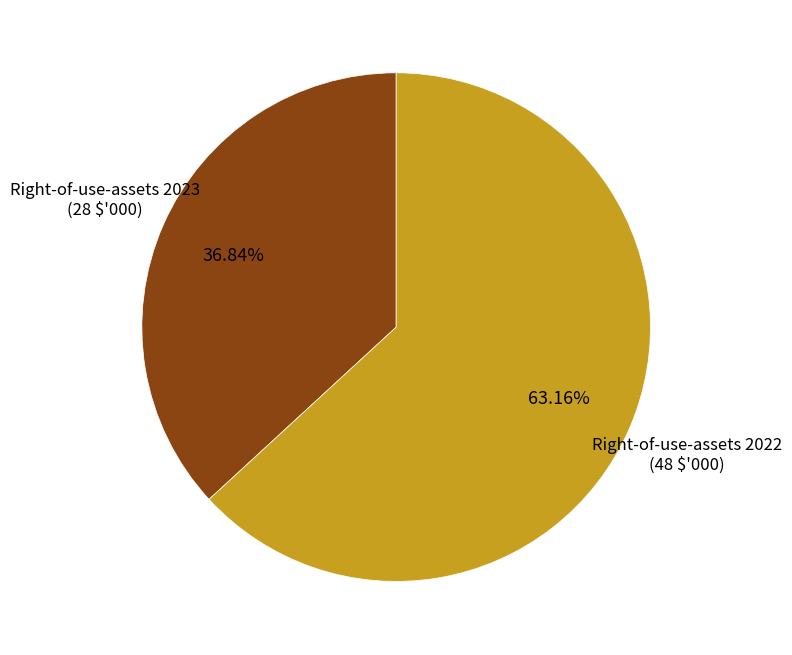

Count the number of slices in the pie.

2